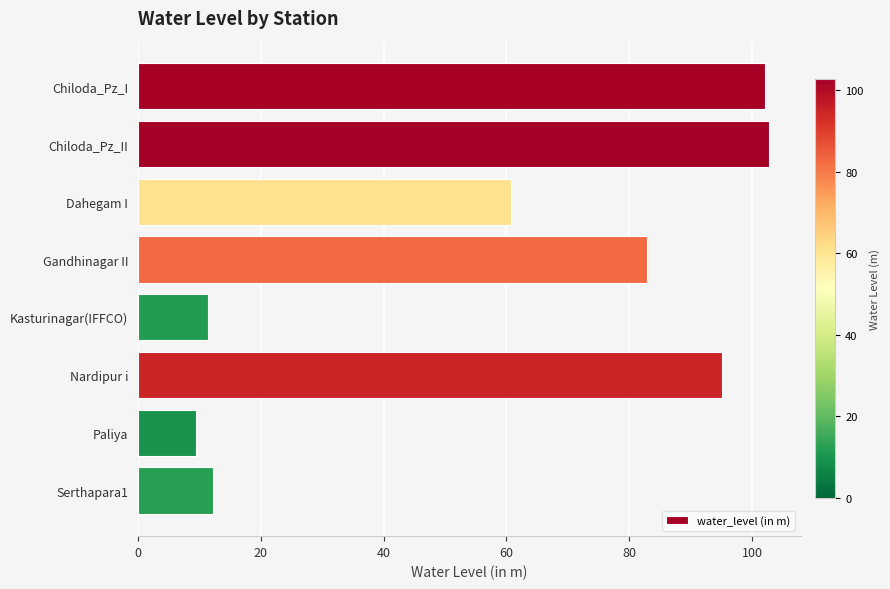

What is the difference between the maximum and second lowest values?

91.4